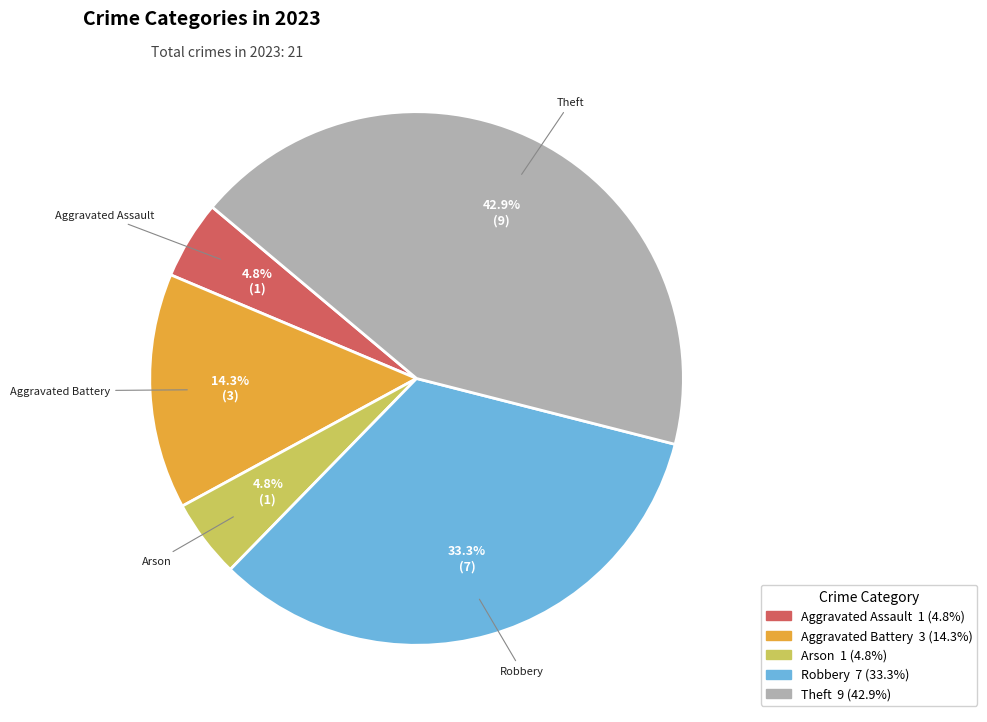

Count the number of slices in the pie.

5